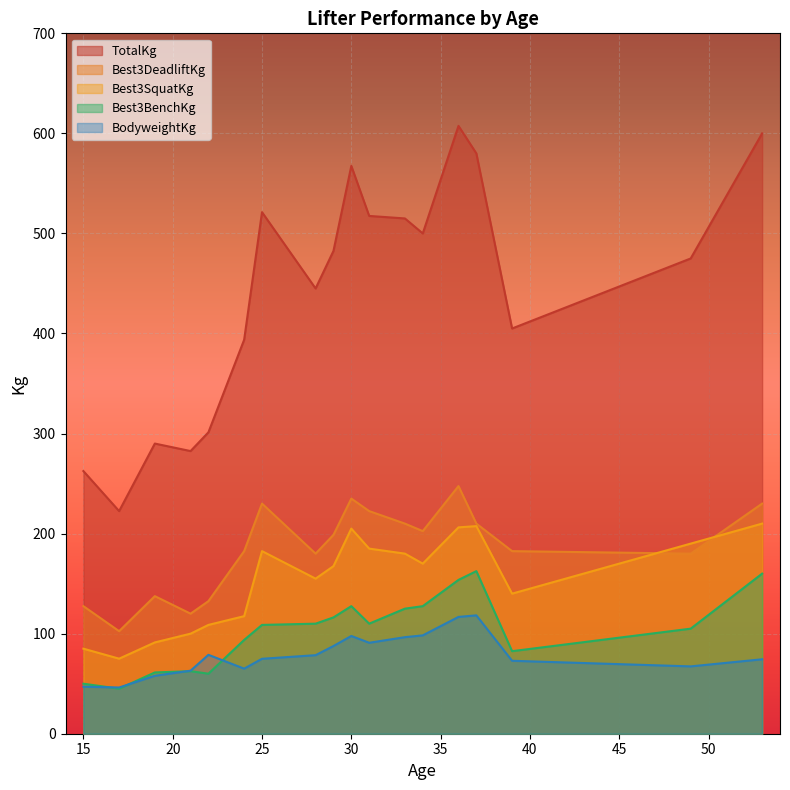

Which category has the lowest value in the Best3SquatKg series?

17